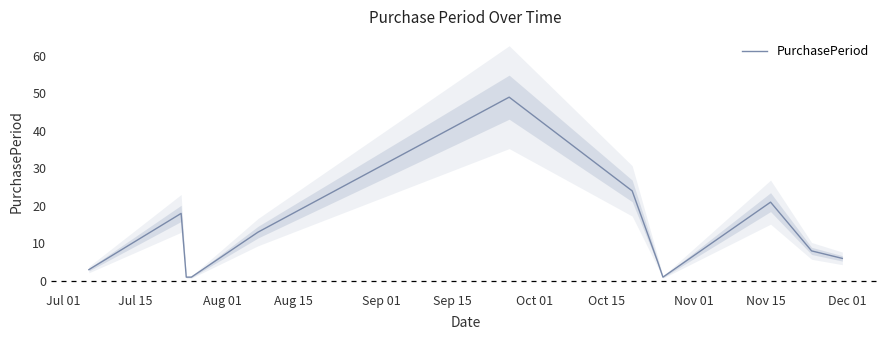

What position from the right is Nov 15?

3